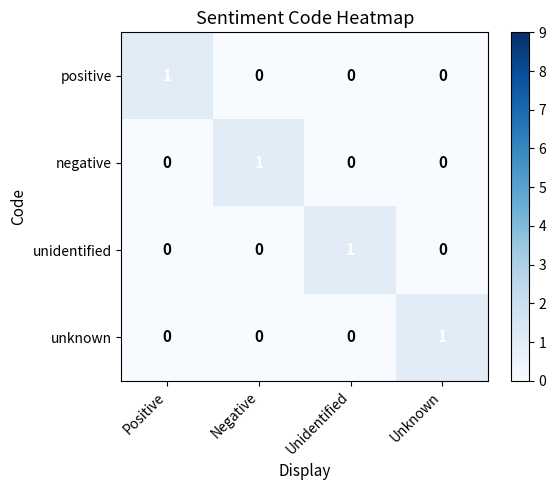

Reading left to right, list all the values displayed in this chart.

positive: Positive=1	Negative=0	Unidentified=0	Unknown=0
negative: Positive=0	Negative=1	Unidentified=0	Unknown=0
unidentified: Positive=0	Negative=0	Unidentified=1	Unknown=0
unknown: Positive=0	Negative=0	Unidentified=0	Unknown=1